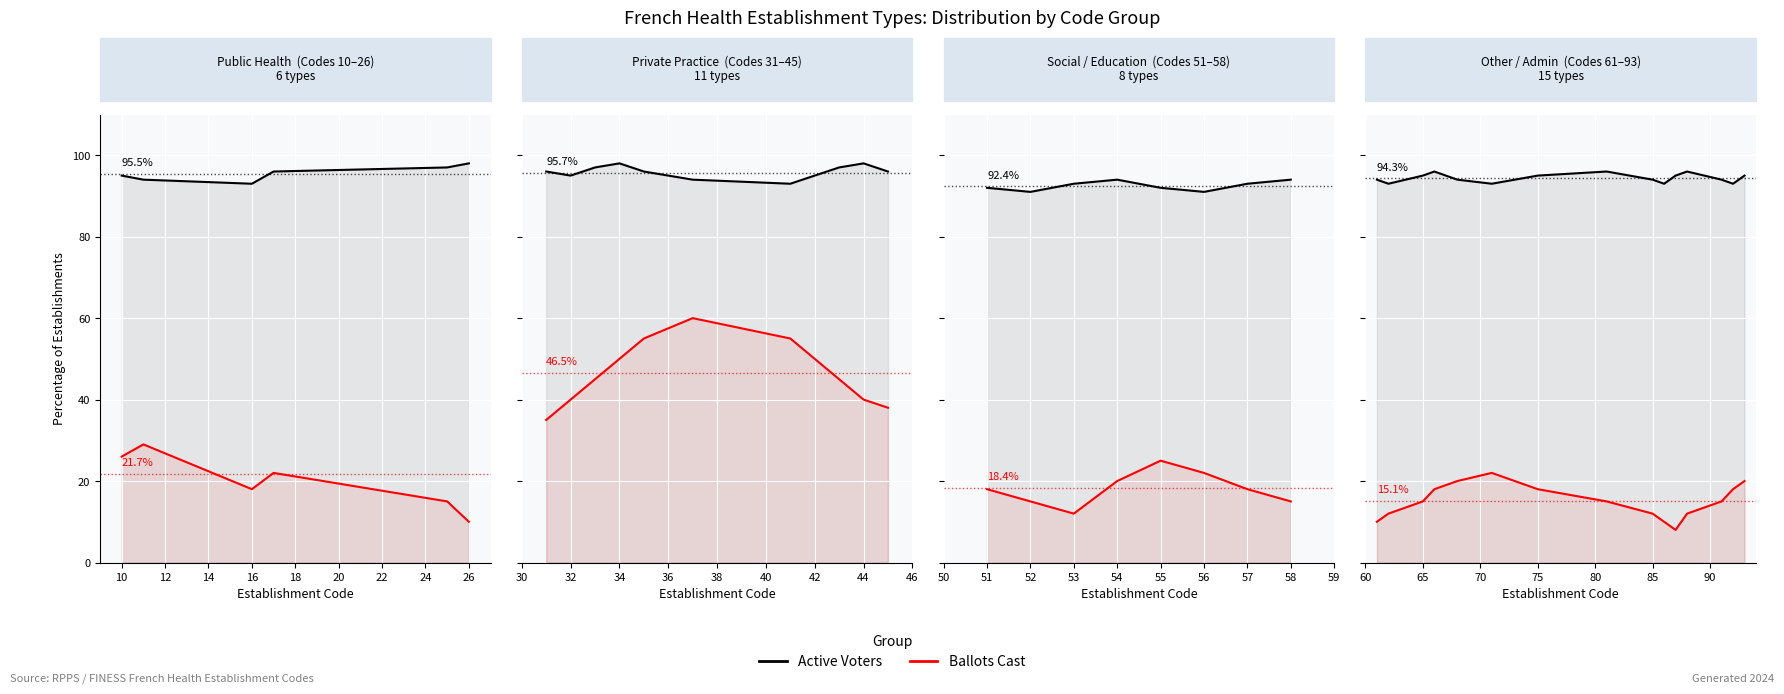

How many lines are shown in the chart?

2